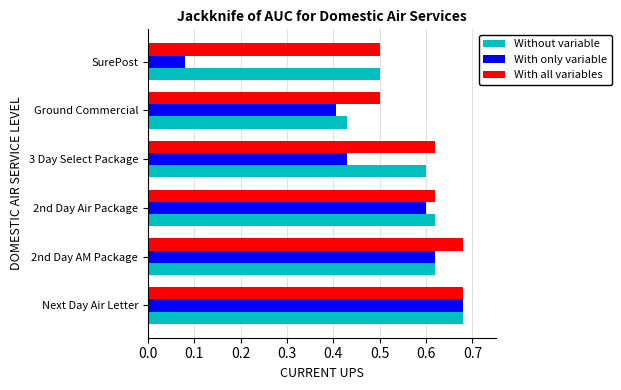

At which category does the chart reach its minimum across all series?

SurePost